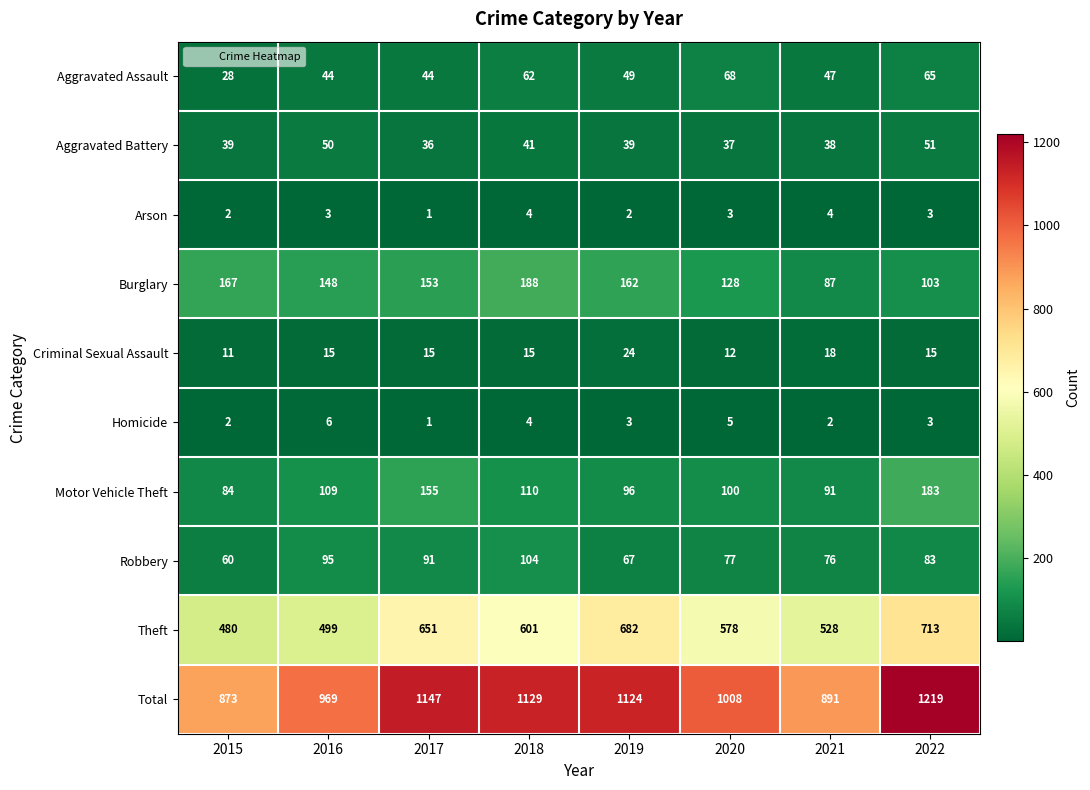

Where is Criminal Sexual Assault nearest to the value 17?

2021